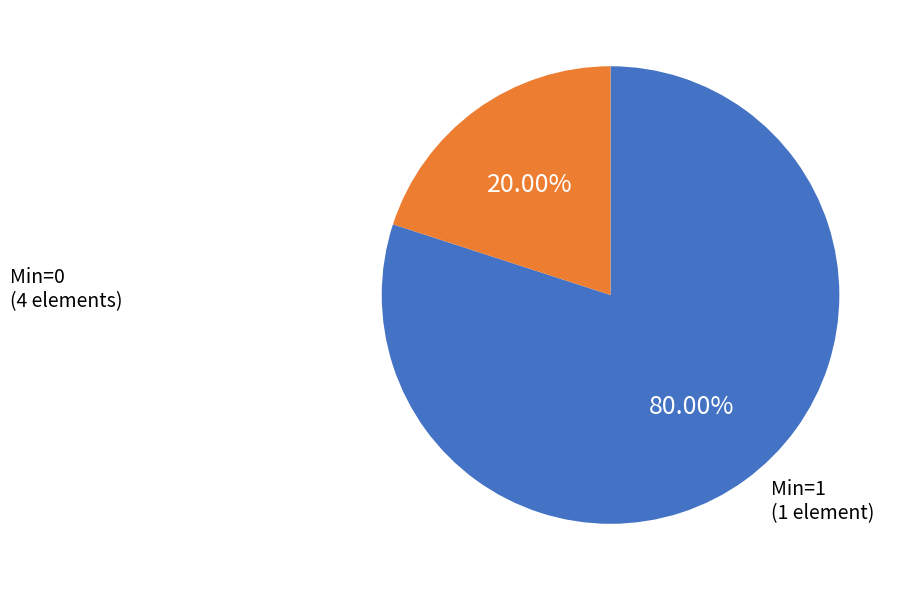

Is there a majority slice in this chart?

Yes